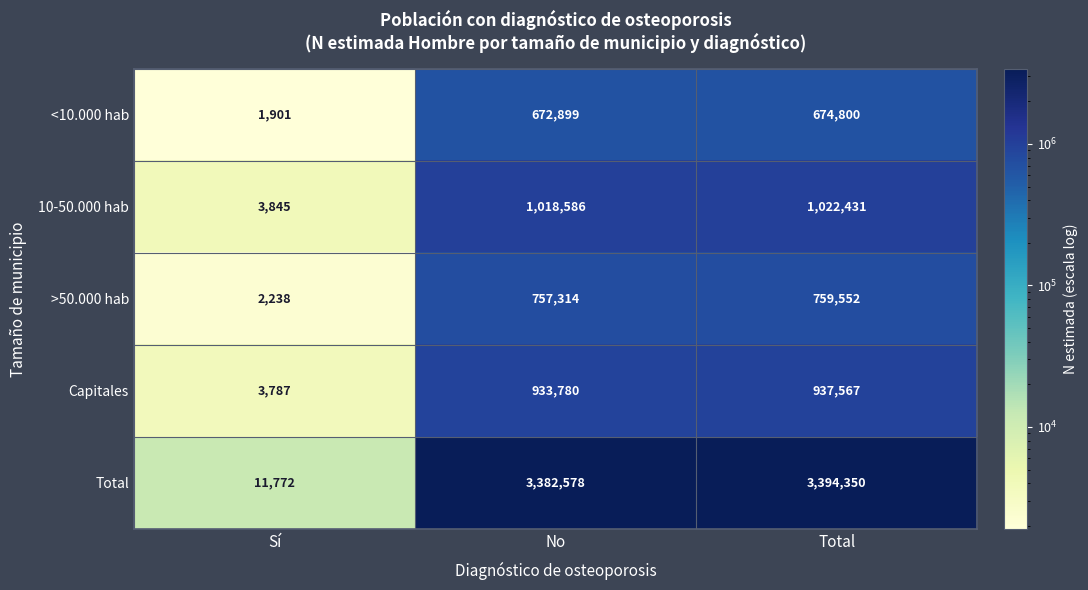

What is the average value of the 10-50.000 hab series?

681621